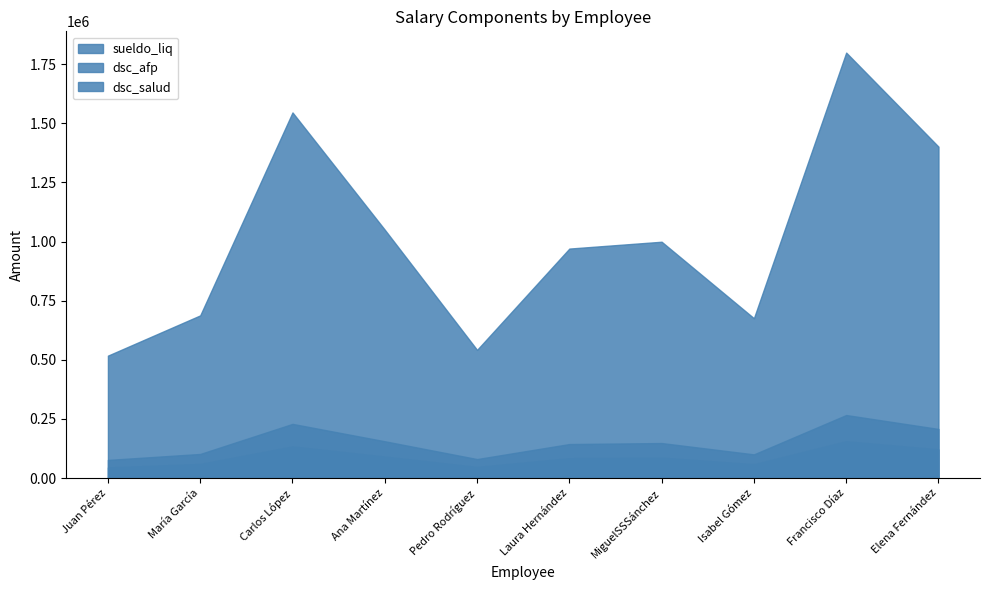

Reading right to left, transcribe all the data shown in this chart.

dsc_salud: Elena Fernández=121084	Francisco Díaz=155446	Isabel Gómez=58399	MiguelSSSánchez=86343	Laura Hernández=83843	Pedro Rodríguez=46831	Ana Martínez=90740	Carlos López=133585	María García=59436	Juan Pérez=44729
dsc_afp: Elena Fernández=207573	Francisco Díaz=266480	Isabel Gómez=100113	MiguelSSSánchez=148016	Laura Hernández=143732	Pedro Rodríguez=80283	Ana Martínez=155554	Carlos López=229003	María García=101891	Juan Pérez=76679
sueldo_liq: Elena Fernández=1401122	Francisco Díaz=1798743	Isabel Gómez=675765	MiguelSSSánchez=999114	Laura Hernández=970196	Pedro Rodríguez=541914	Ana Martínez=1049996	Carlos López=1545771	María García=687769	Juan Pérez=517590